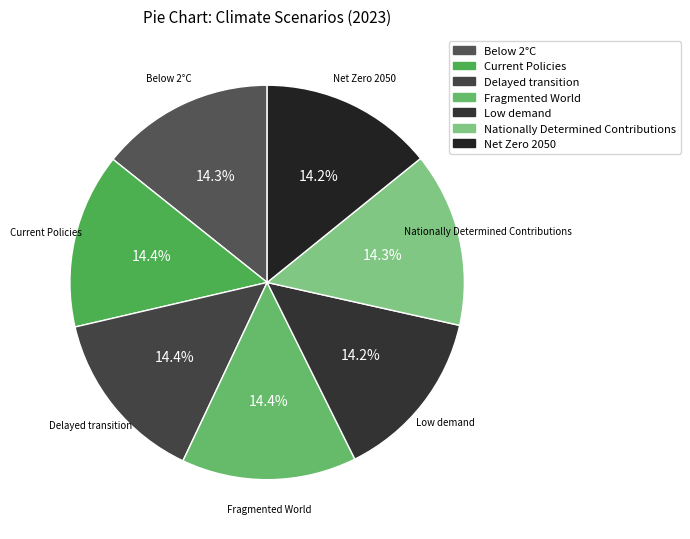

True or false: Low demand accounts for 25% of the total.

False